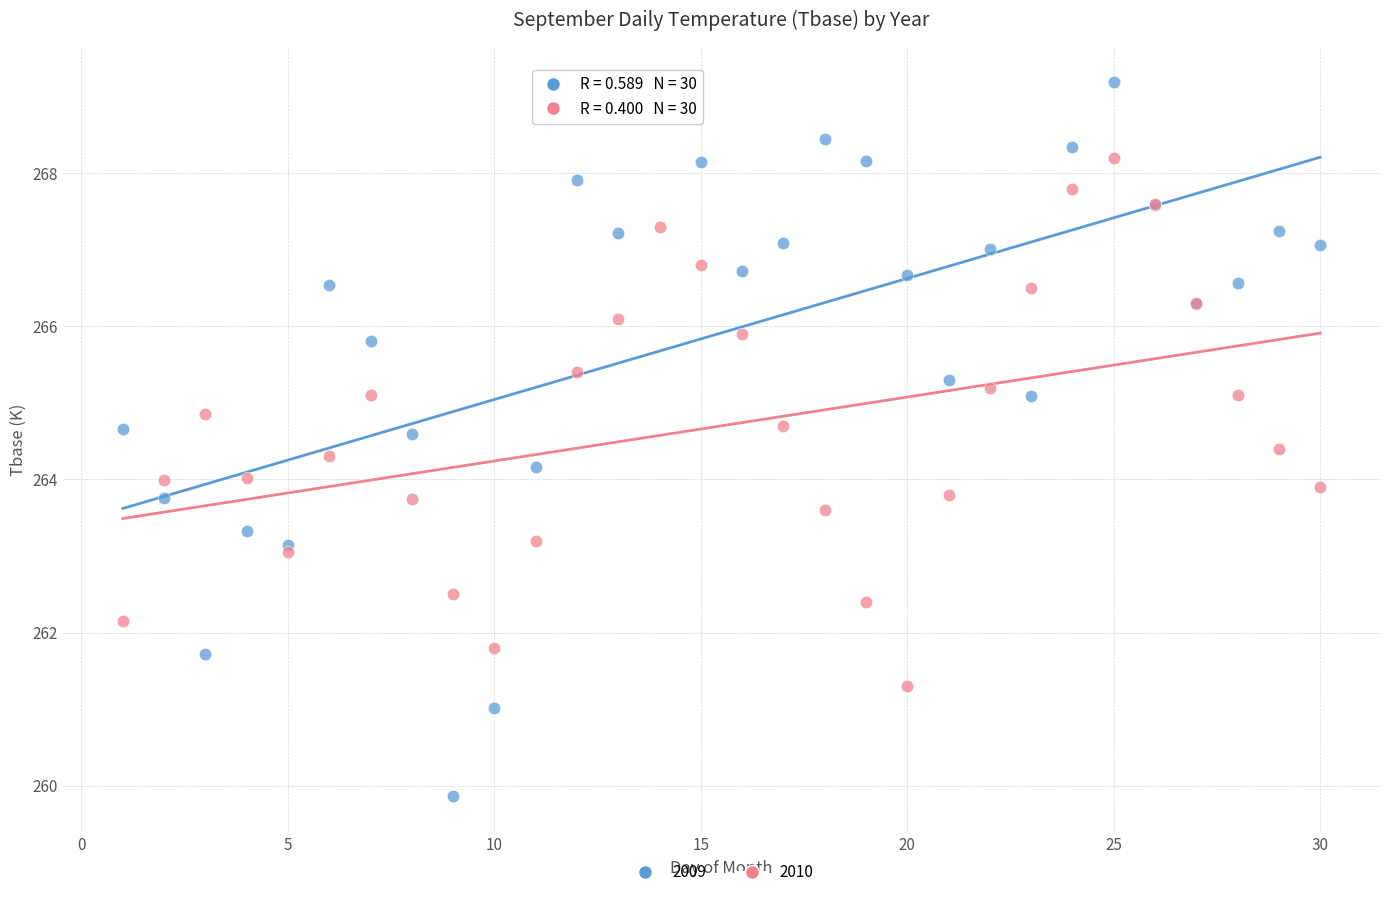

Which series contains the highest Y value?

2009